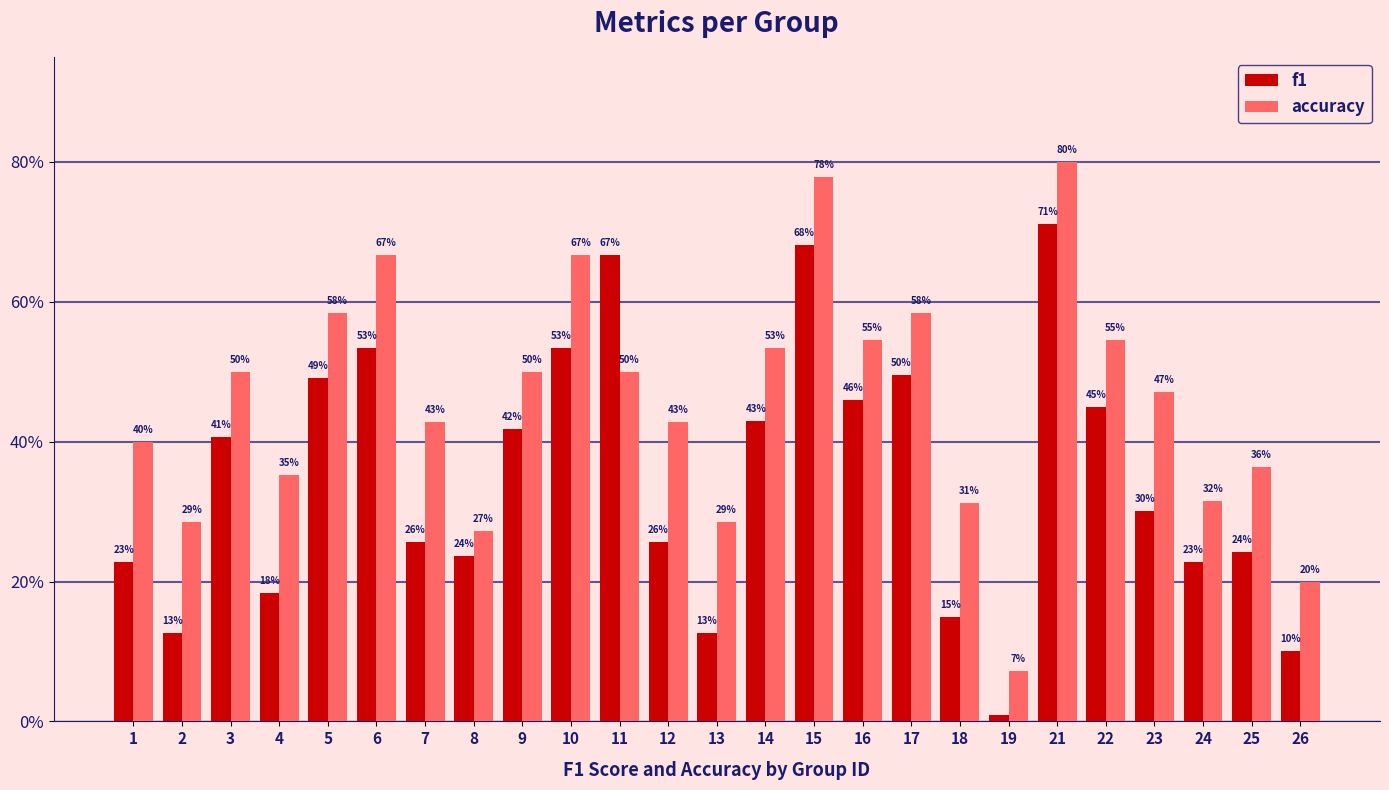

What are all the series names shown in the legend?

f1, accuracy